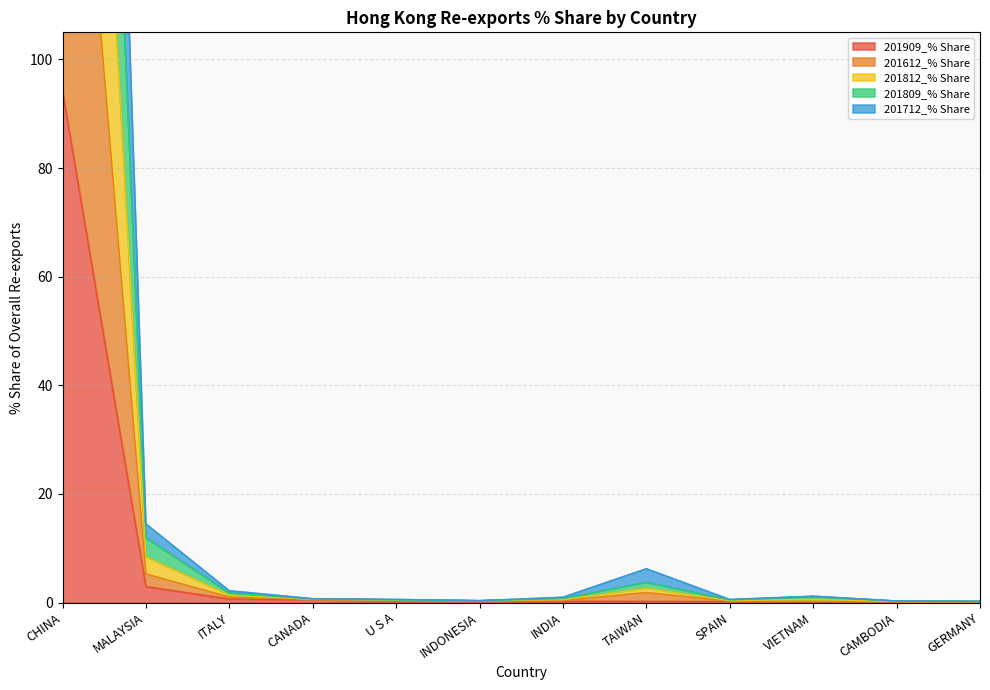

What is the label of the 7th point from the right?

INDONESIA